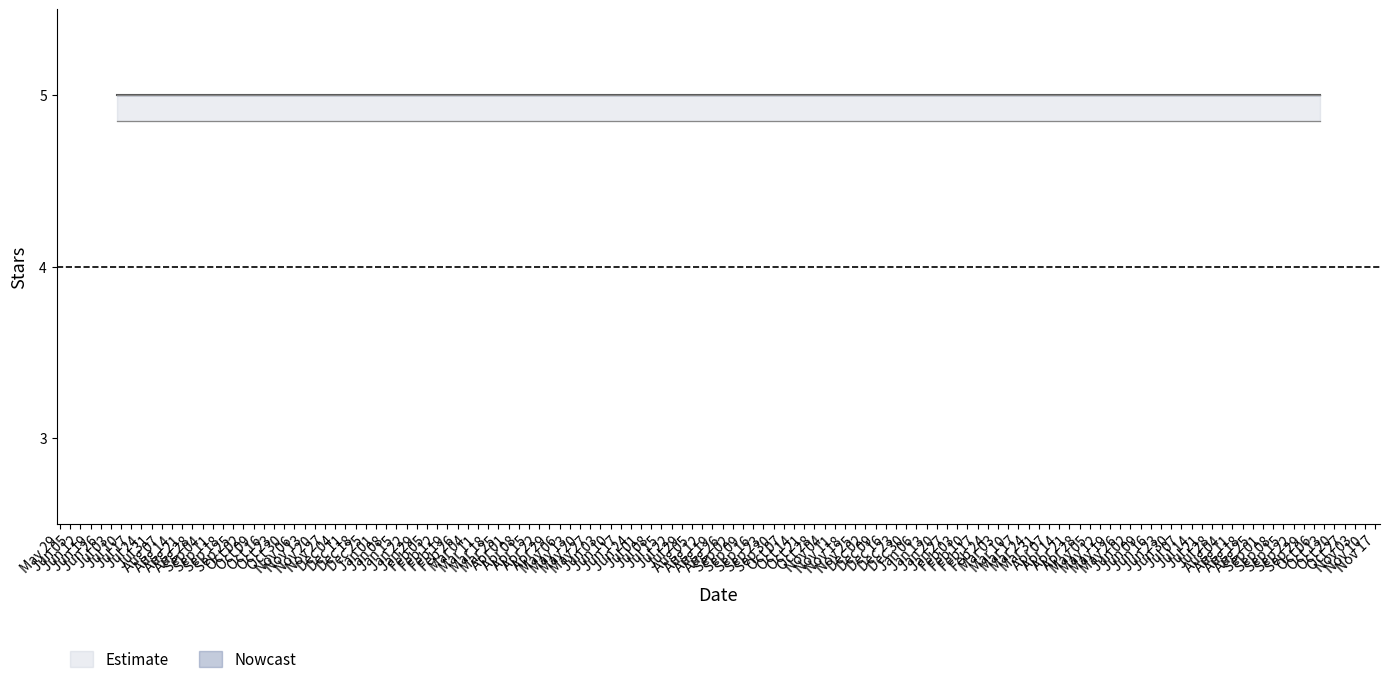

Is the value of lower at 2023-07 greater than the value of avg_stars at 2025-08-28?

Yes